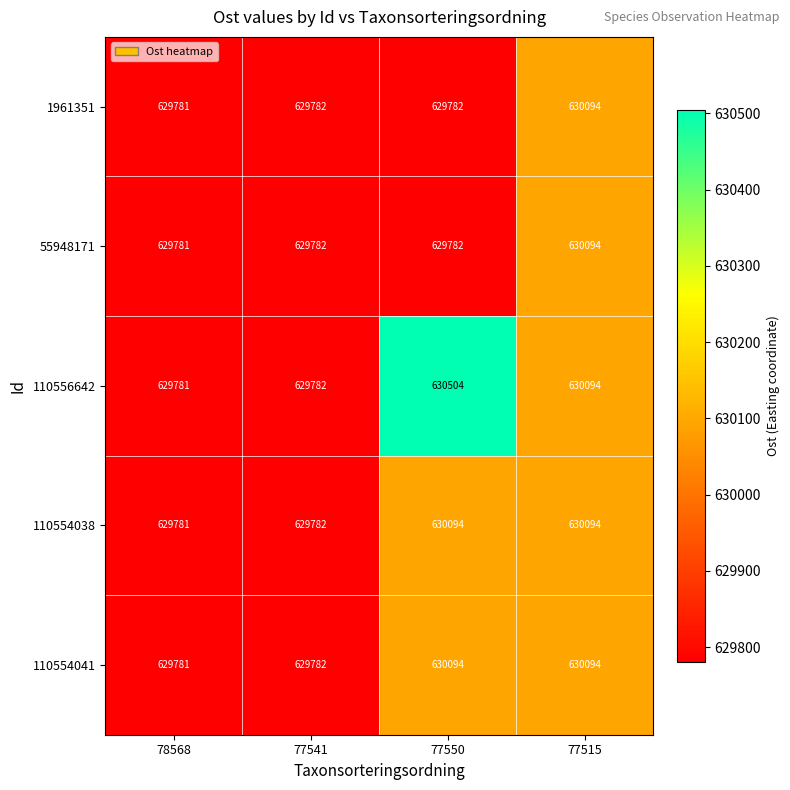

Where is 110556642 nearest to the value 630142?

77515